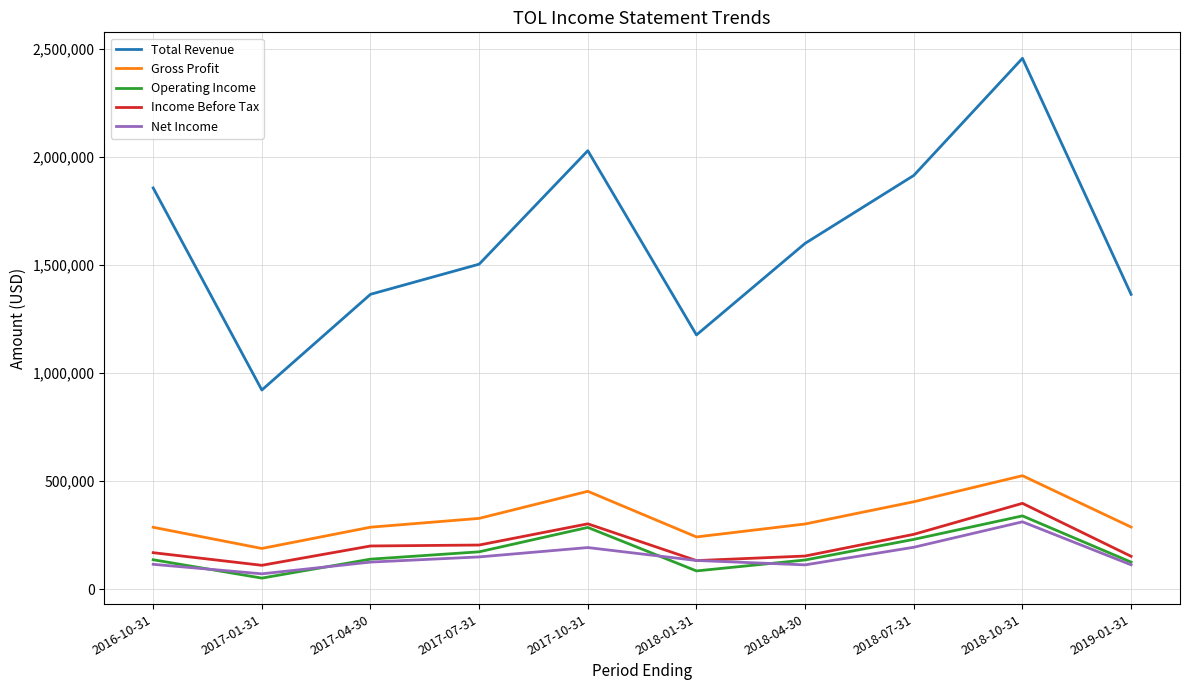

Which series has the largest total across all categories?

Total Revenue